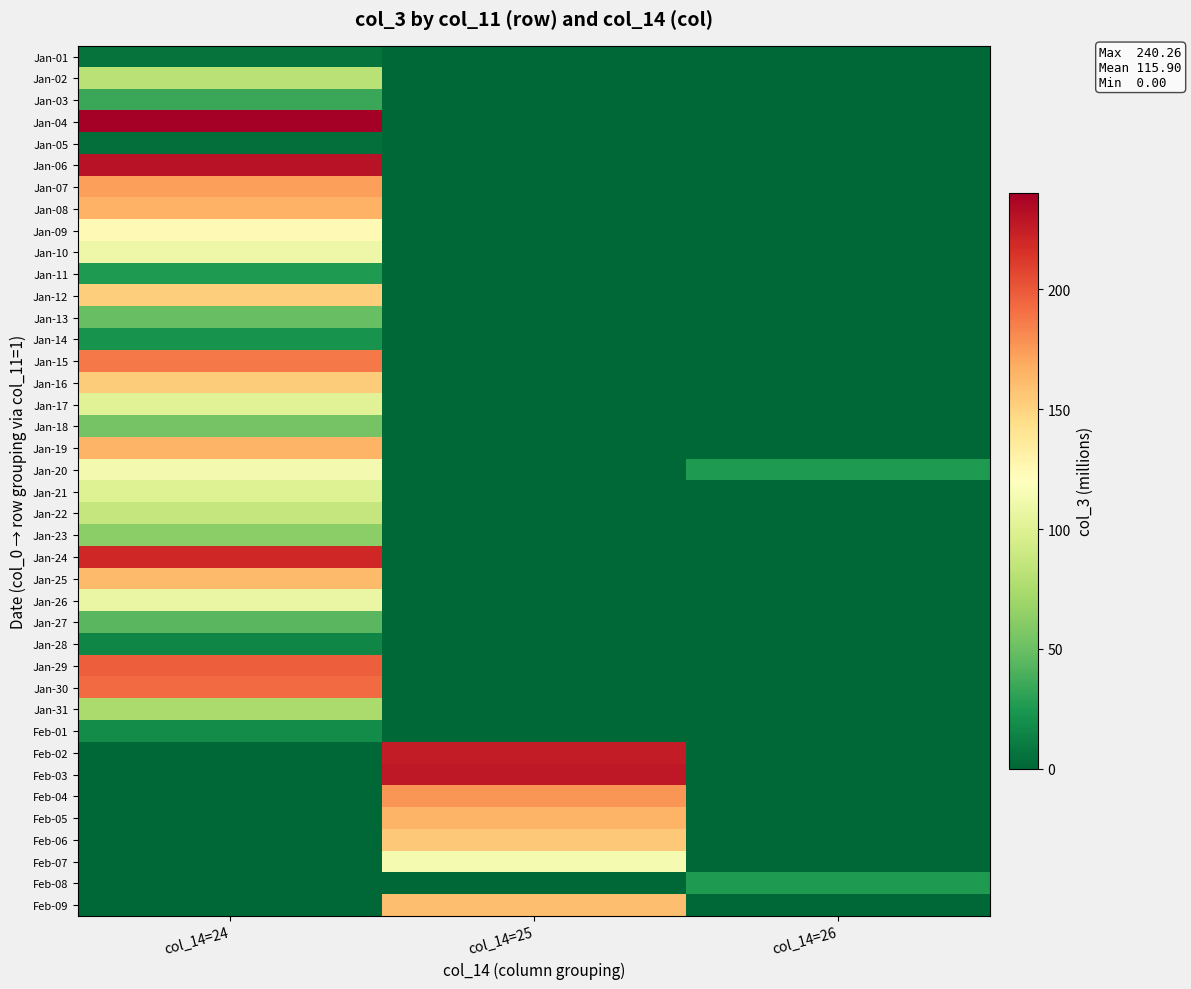

Reading left to right, extract all data points from this chart.

Jan-01: col_14=24=5.8	col_14=25=0.0	col_14=26=0.0
Jan-02: col_14=24=81.3	col_14=25=0.0	col_14=26=0.0
Jan-03: col_14=24=34.1	col_14=25=0.0	col_14=26=0.0
Jan-04: col_14=24=240.3	col_14=25=0.0	col_14=26=0.0
Jan-05: col_14=24=3.8	col_14=25=0.0	col_14=26=0.0
Jan-06: col_14=24=230.4	col_14=25=0.0	col_14=26=0.0
Jan-07: col_14=24=173.4	col_14=25=0.0	col_14=26=0.0
Jan-08: col_14=24=165.8	col_14=25=0.0	col_14=26=0.0
Jan-09: col_14=24=124.2	col_14=25=0.0	col_14=26=0.0
Jan-10: col_14=24=109.2	col_14=25=0.0	col_14=26=0.0
Jan-11: col_14=24=26.1	col_14=25=0.0	col_14=26=0.0
Jan-12: col_14=24=153.0	col_14=25=0.0	col_14=26=0.0
Jan-13: col_14=24=49.4	col_14=25=0.0	col_14=26=0.0
Jan-14: col_14=24=22.4	col_14=25=0.0	col_14=26=0.0
Jan-15: col_14=24=187.4	col_14=25=0.0	col_14=26=0.0
Jan-16: col_14=24=153.9	col_14=25=0.0	col_14=26=0.0
Jan-17: col_14=24=100.6	col_14=25=0.0	col_14=26=0.0
Jan-18: col_14=24=54.4	col_14=25=0.0	col_14=26=0.0
Jan-19: col_14=24=164.9	col_14=25=0.0	col_14=26=0.0
Jan-20: col_14=24=113.4	col_14=25=0.0	col_14=26=25.7
Jan-21: col_14=24=100.4	col_14=25=0.0	col_14=26=0.0
Jan-22: col_14=24=87.1	col_14=25=0.0	col_14=26=0.0
Jan-23: col_14=24=62.2	col_14=25=0.0	col_14=26=0.0
Jan-24: col_14=24=219.8	col_14=25=0.0	col_14=26=0.0
Jan-25: col_14=24=161.9	col_14=25=0.0	col_14=26=0.0
Jan-26: col_14=24=107.4	col_14=25=0.0	col_14=26=0.0
Jan-27: col_14=24=44.3	col_14=25=0.0	col_14=26=0.0
Jan-28: col_14=24=15.4	col_14=25=0.0	col_14=26=0.0
Jan-29: col_14=24=197.4	col_14=25=0.0	col_14=26=0.0
Jan-30: col_14=24=192.8	col_14=25=0.0	col_14=26=0.0
Jan-31: col_14=24=74.5	col_14=25=0.0	col_14=26=0.0
Feb-01: col_14=24=18.5	col_14=25=0.0	col_14=26=0.0
Feb-02: col_14=24=0.0	col_14=25=225.4	col_14=26=0.0
Feb-03: col_14=24=0.0	col_14=25=227.5	col_14=26=0.0
Feb-04: col_14=24=0.0	col_14=25=177.1	col_14=26=0.0
Feb-05: col_14=24=0.0	col_14=25=165.1	col_14=26=0.0
Feb-06: col_14=24=0.0	col_14=25=155.1	col_14=26=0.0
Feb-07: col_14=24=0.0	col_14=25=114.5	col_14=26=0.0
Feb-08: col_14=24=0.0	col_14=25=0.0	col_14=26=25.7
Feb-09: col_14=24=0.0	col_14=25=160.3	col_14=26=0.0